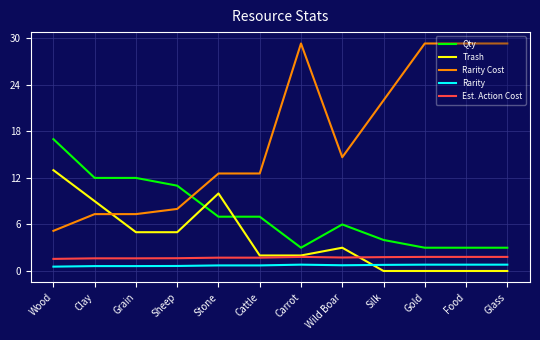

What is the highest value of the Trash series?

13.0